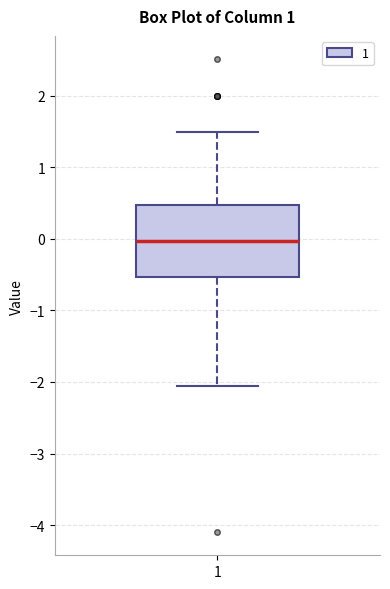

Where does the median line of the box at x = 1 sit on the y-axis? The values are not printed on the chart, so give them approximately, as read against the axis.

0.0